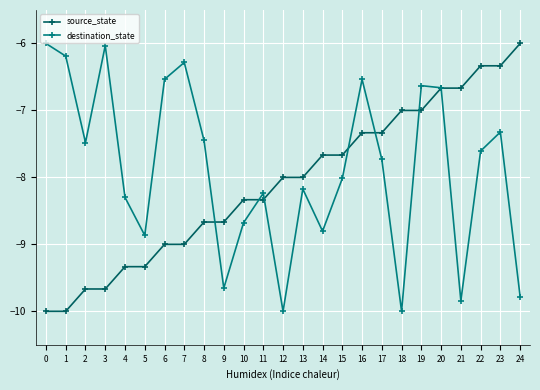

What is the total value across all series at 23?

-13.7